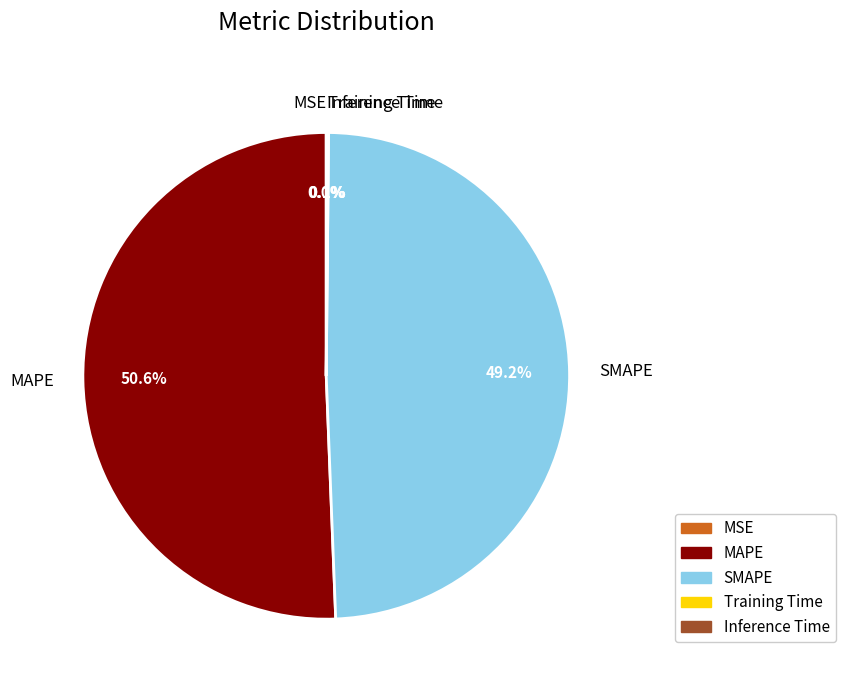

To the nearest percent, what is the difference between the largest and smallest slice percentages?

51%